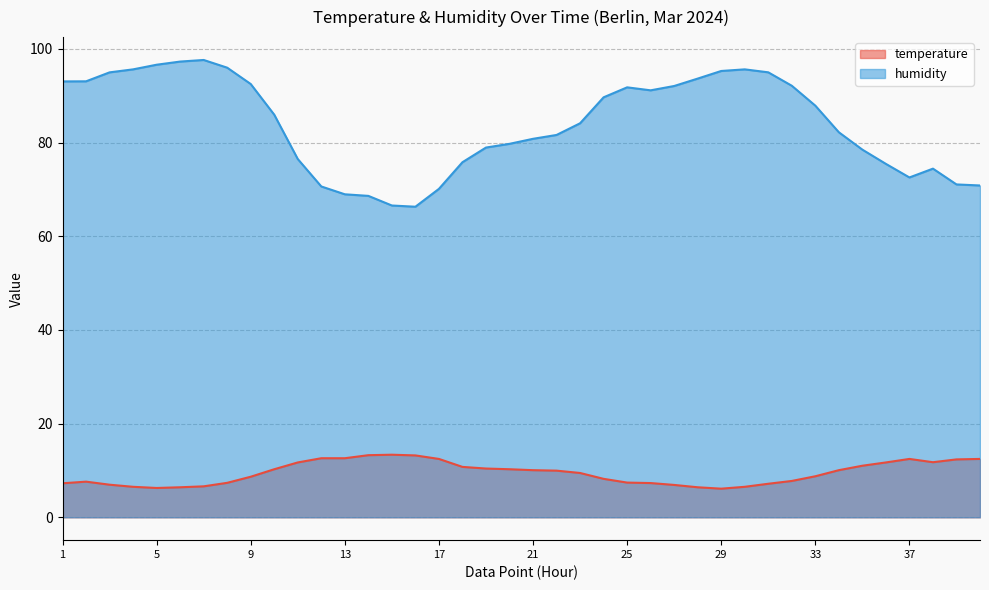

Where is humidity nearest to the value 81?

21